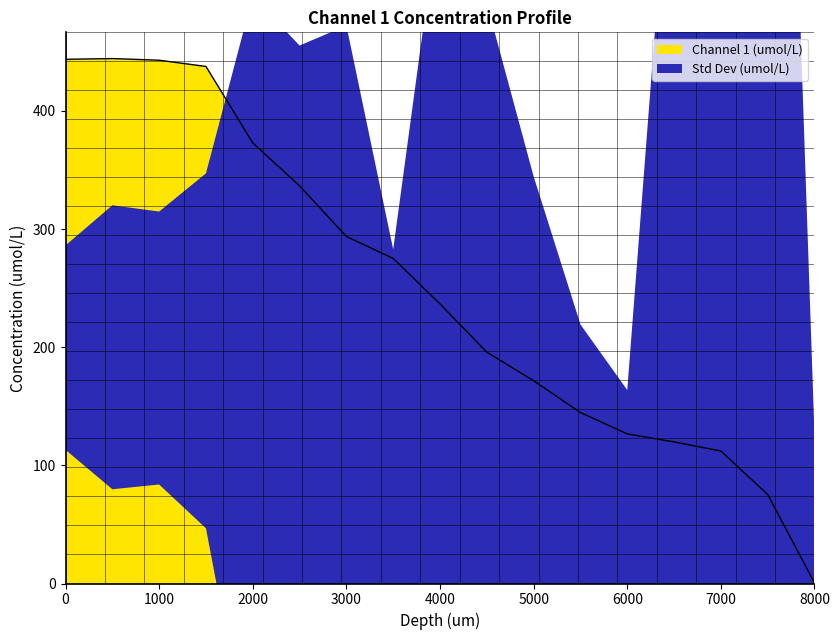

Reading left to right, extract all data points from this chart.

0=443.7	500=444.3	1000=442.9	1500=437.6	2000=372.9	2500=336.6	3000=293.7	3500=275.1	4000=236.6	4500=195.8	5000=171.6	5500=144.7	6000=126.6	6500=119.8	7000=112.2	7500=75.4	8000=0.5